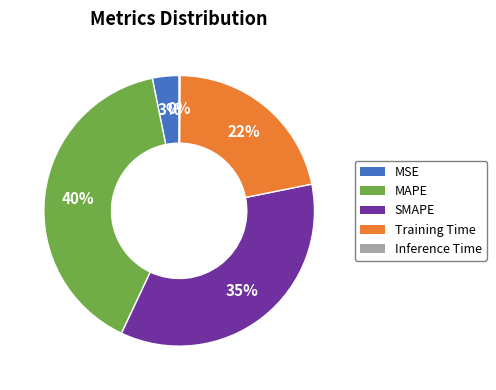

The SMAPE slice represents 23% of the pie. True or false?

False